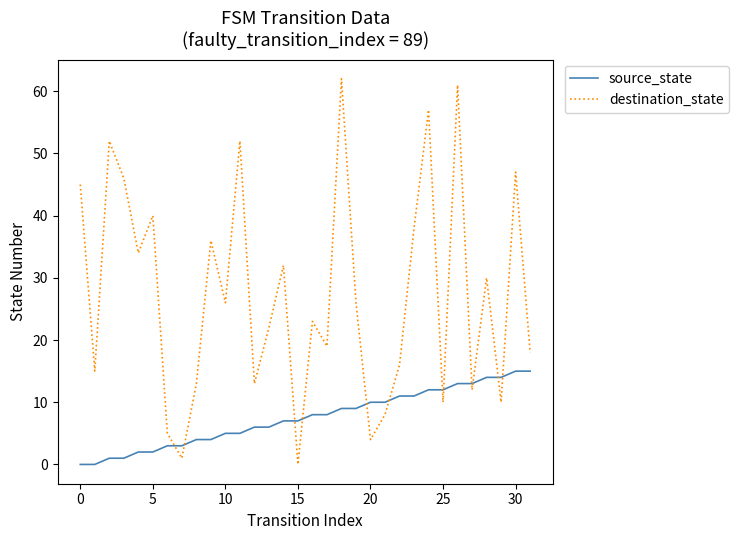

How many series are shown in this chart?

2